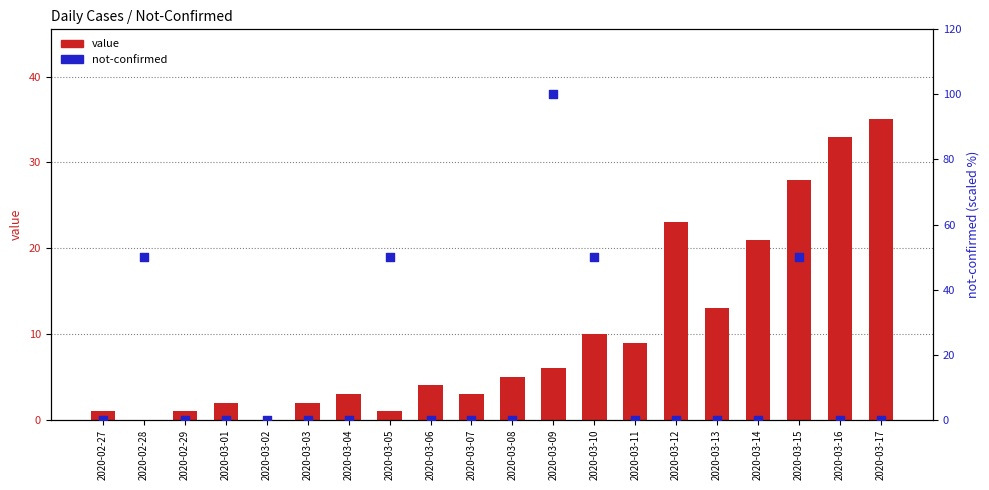

At which category is the sum across all series the highest?

2020-03-09